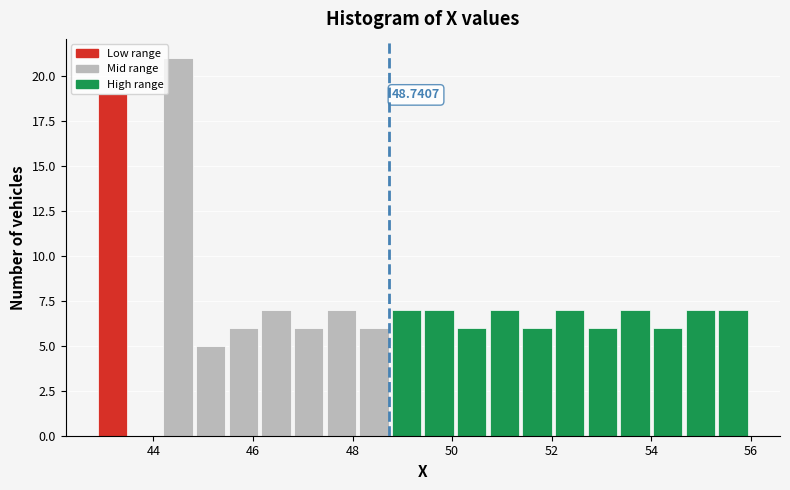

Read against the x-axis, roughly where is the centre of the tallest bar?

44.4